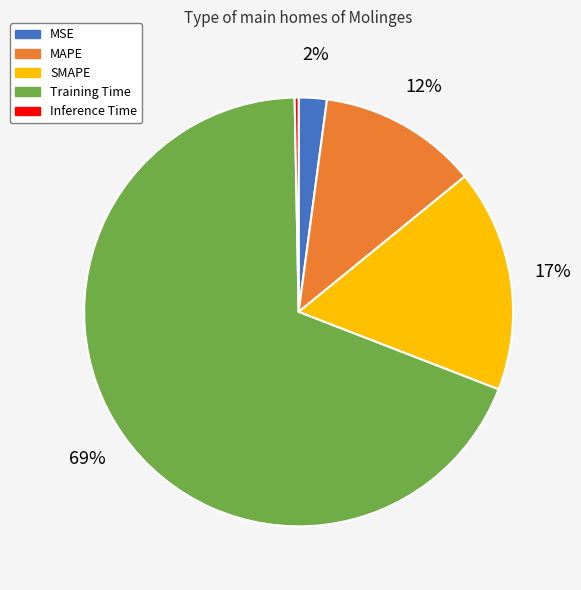

Does MAPE account for over 50% of the chart?

No